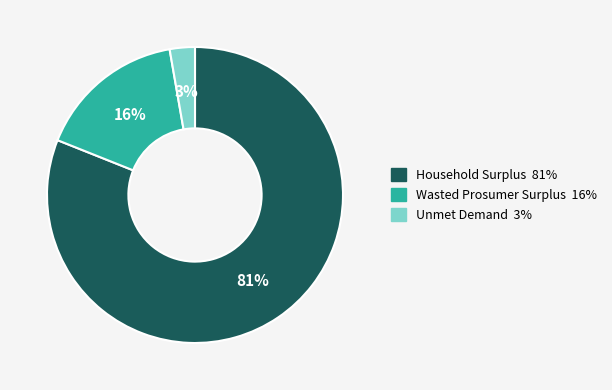

Which has a higher value, Wasted Prosumer Surplus or Household Surplus?

Household Surplus